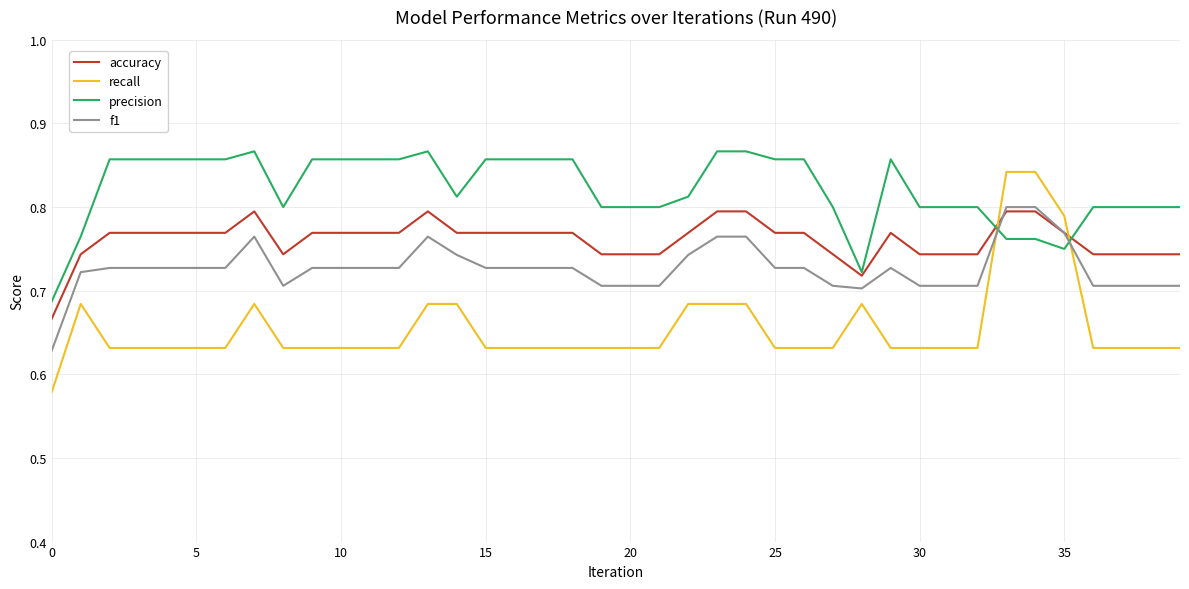

Which series has the widest spread of values?

recall